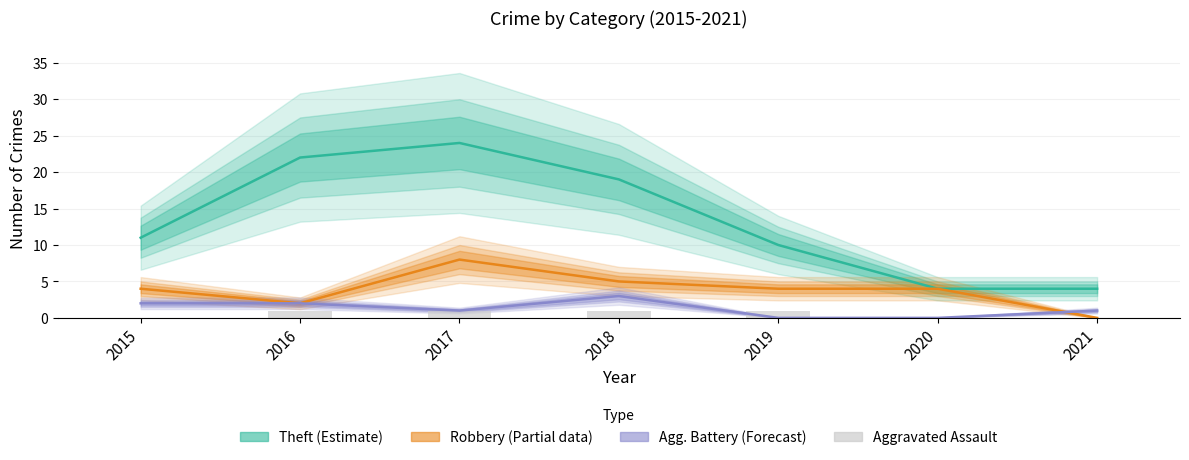

At which label does Theft (Estimate) first exceed 11?

2016